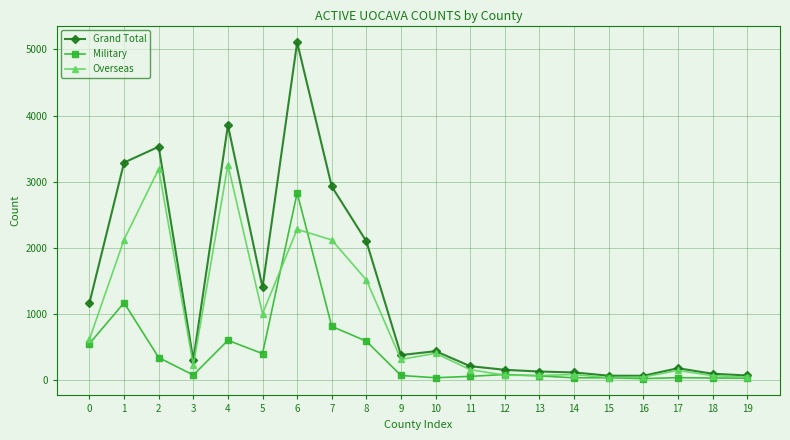

True or false: Overseas and Military intersect in this chart.

True